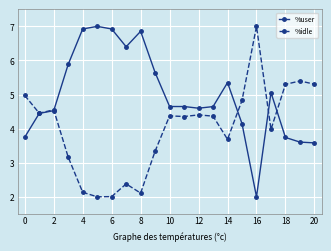

What is the value of the %idle point at the 1st from the left?

5.0